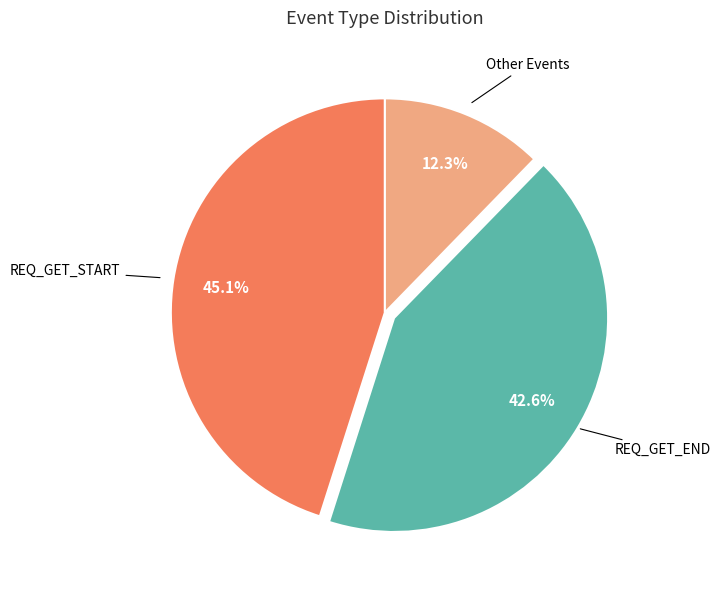

How many slices are in this pie chart?

3